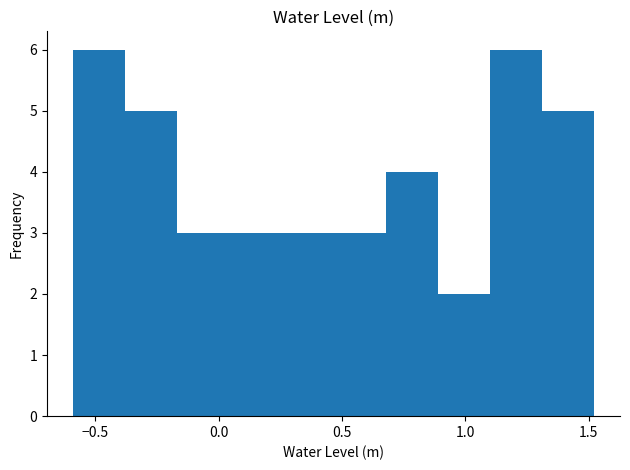

Reading left to right, list every bar in this chart as the range it spans on the x-axis followed by its height. Neither the bar edges nor the heights are printed on the chart, so give them approximately, as read against the axes.

-0.60 to -0.40: 6
-0.40 to -0.15: 5
-0.15 to 0.05: 3
0.05 to 0.25: 3
0.25 to 0.45: 3
0.45 to 0.70: 3
0.70 to 0.90: 4
0.90 to 1.10: 2
1.10 to 1.30: 6
1.30 to 1.50: 5